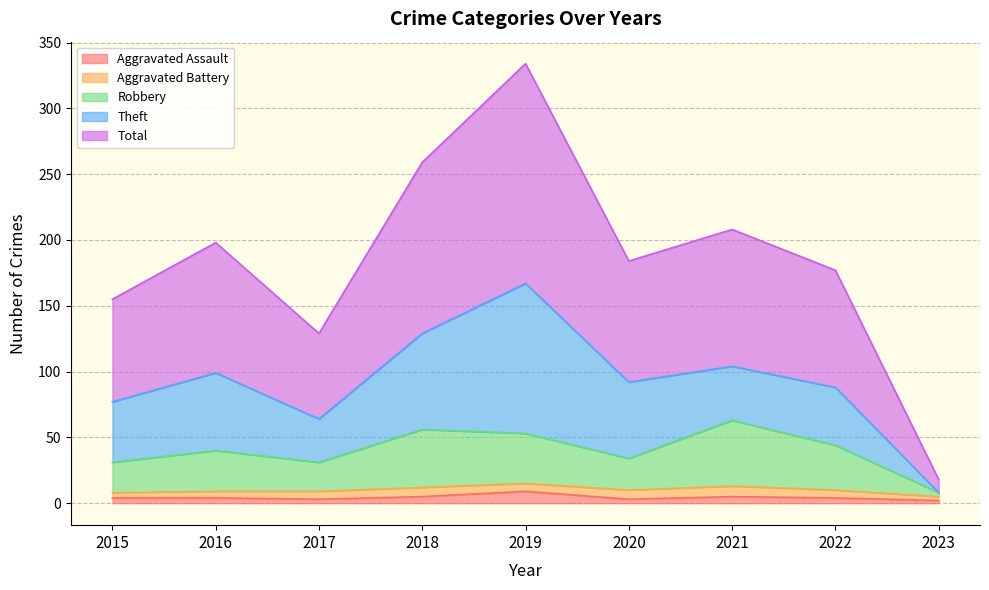

At which category does the chart reach its minimum across all series?

2023